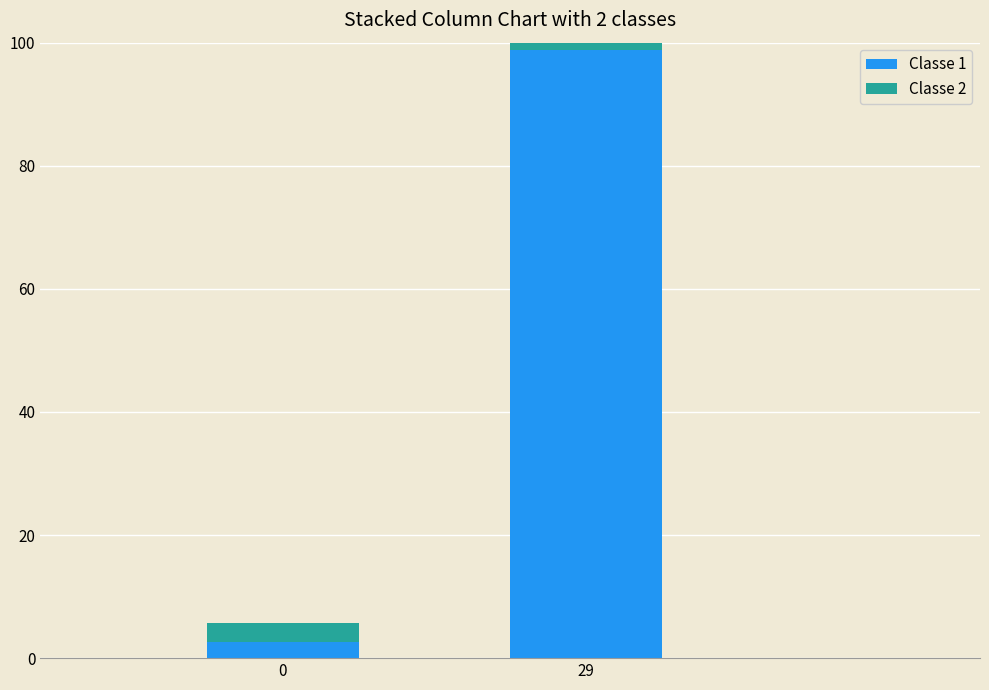

How many values in the Classe 1 series exceed 98?

1